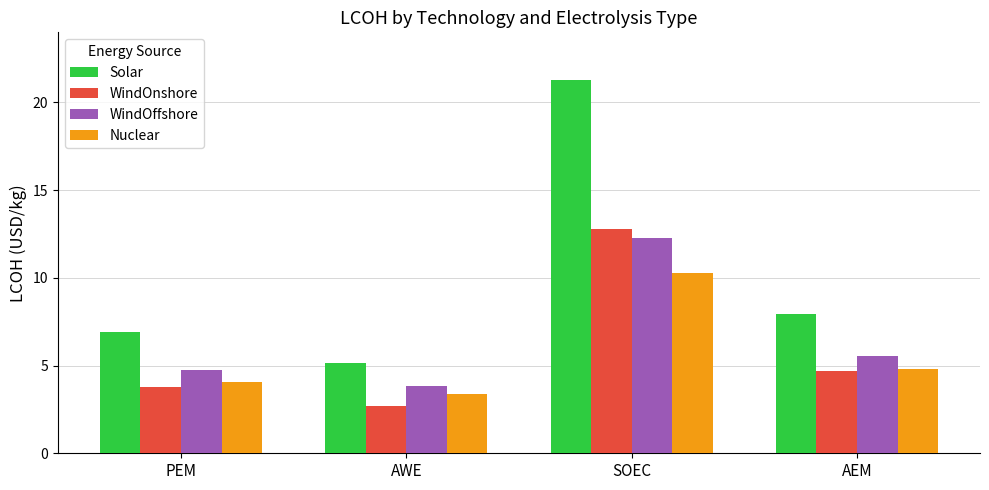

What is the label of the 2nd bar from the left?

AWE